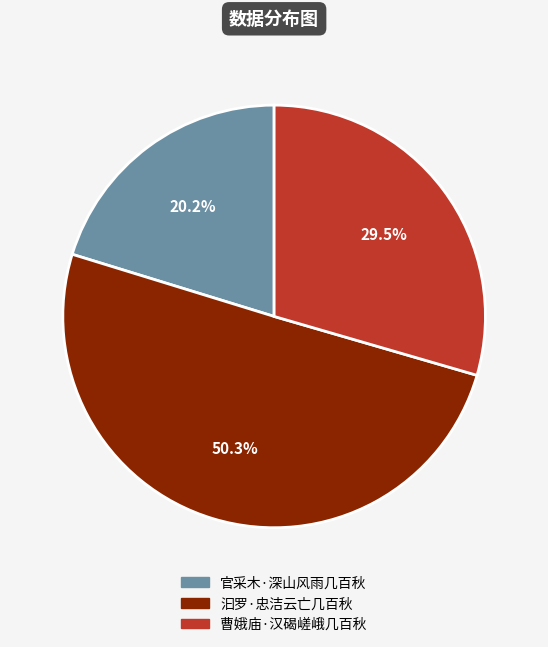

Does 曹娥庙·汉碣嵯峨几百秋 represent more than half of the total?

No